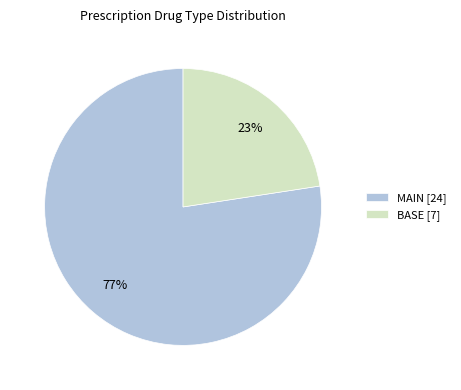

Rank the categories by value from highest to lowest.

MAIN, BASE